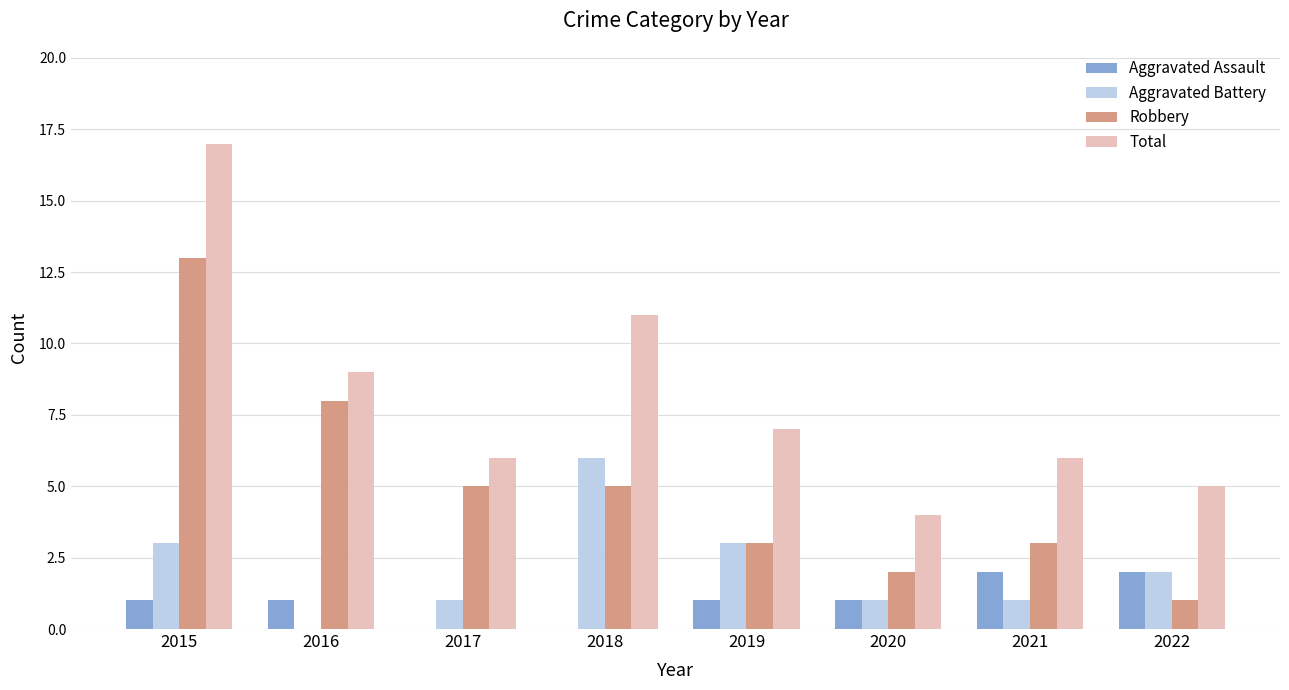

What is the spread (max minus min) of values at 2021?

5